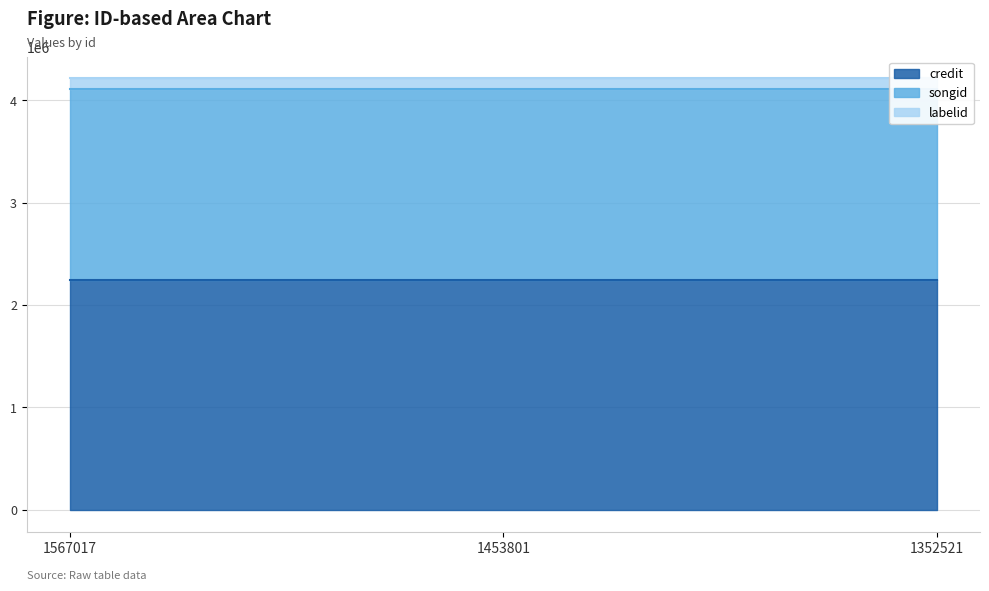

What is the greatest value displayed?

2241461